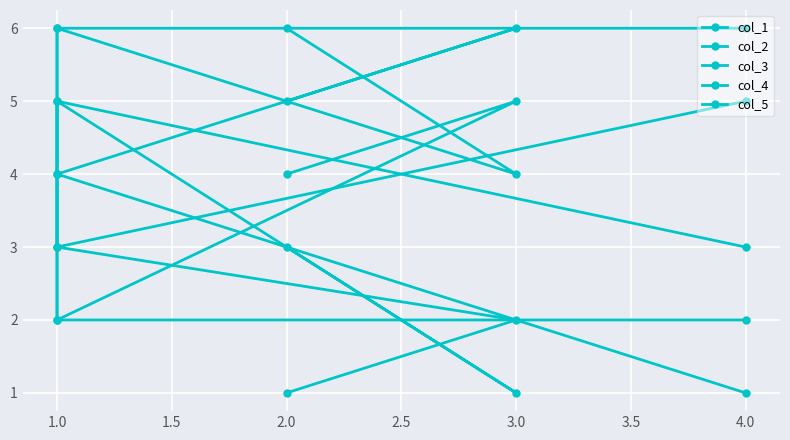

What are all the series names shown in the legend?

col_1, col_2, col_3, col_4, col_5